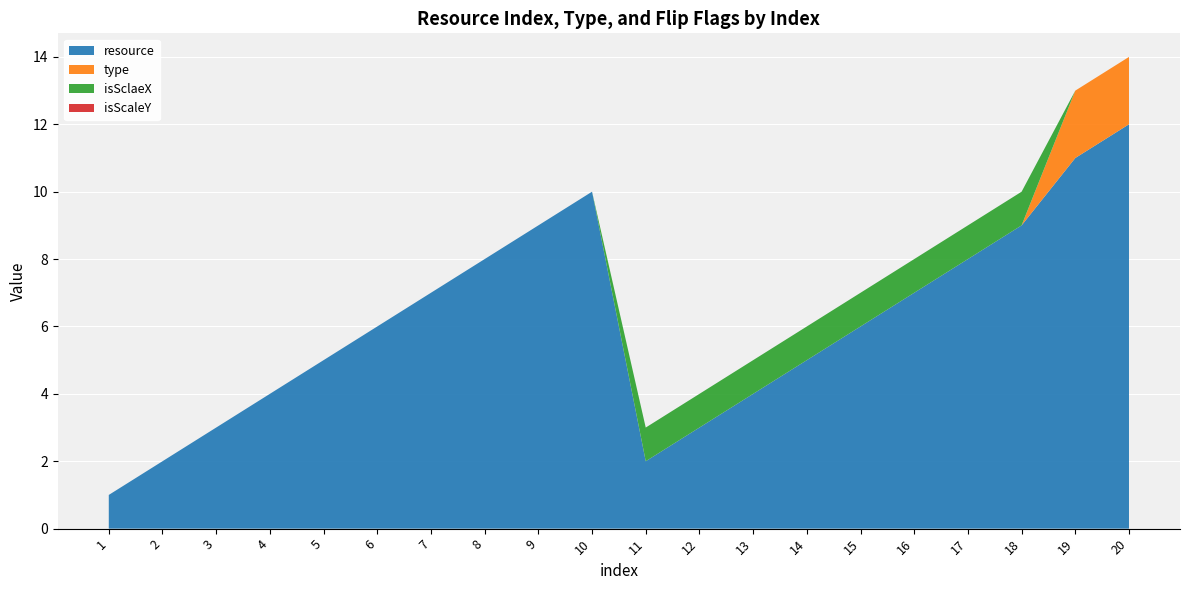

Reading left to right, transcribe all the data shown in this chart.

resource: 1	2	3	4	5	6	7	8	9	10	2	3	4	5	6	7	8	9	11	12
type: 0	0	0	0	0	0	0	0	0	0	0	0	0	0	0	0	0	0	2	2
isSclaeX: 0	0	0	0	0	0	0	0	0	0	1	1	1	1	1	1	1	1	0	0
isScaleY: 0	0	0	0	0	0	0	0	0	0	0	0	0	0	0	0	0	0	0	0